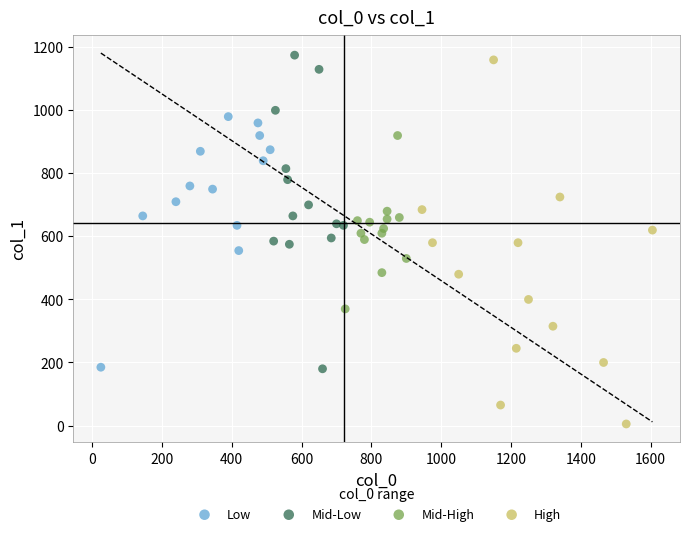

Which series reaches the minimum Y coordinate?

High